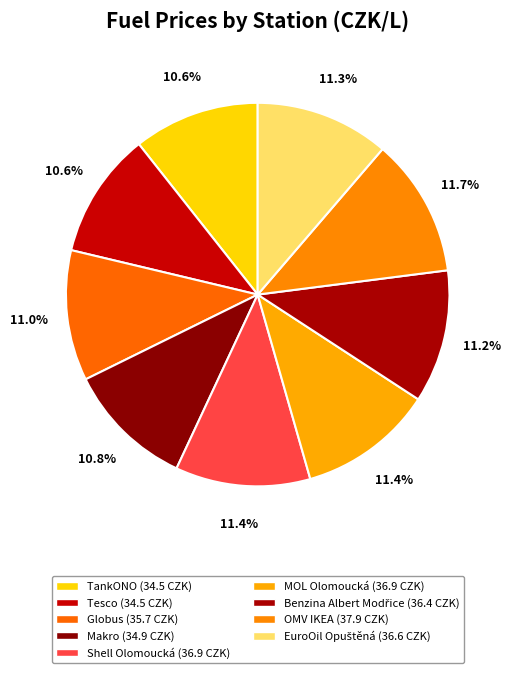

To the nearest percent, what percentage of the pie is Makro?

11%